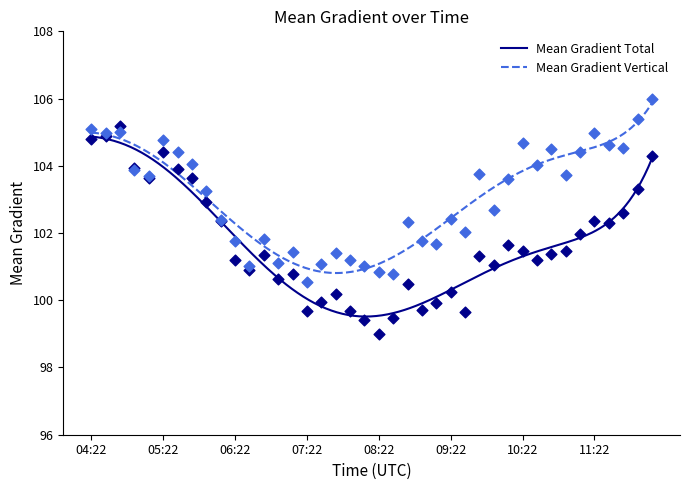

What is the minimum value for Mean Gradient Vertical?

100.8